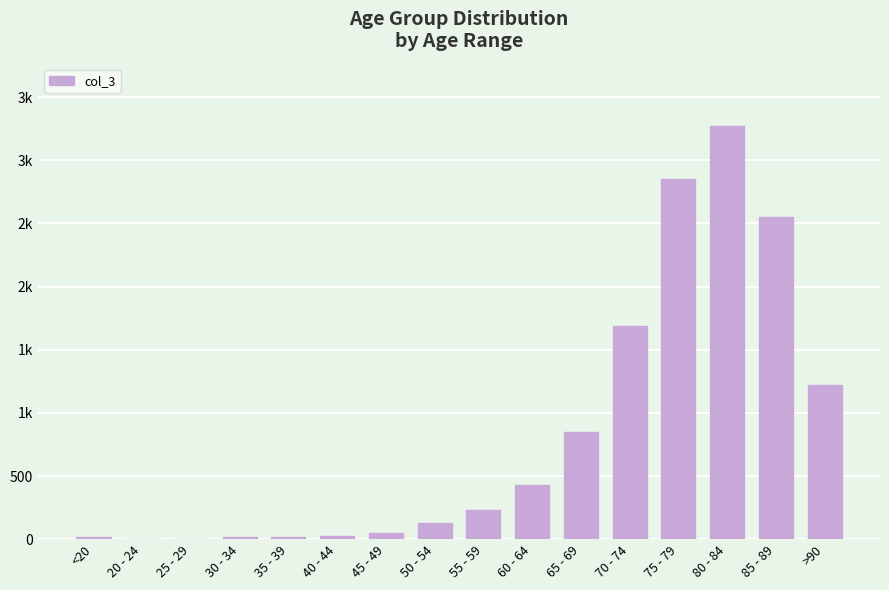

Approximately how many times larger is the value at >90 compared to 85 - 89?

0.5